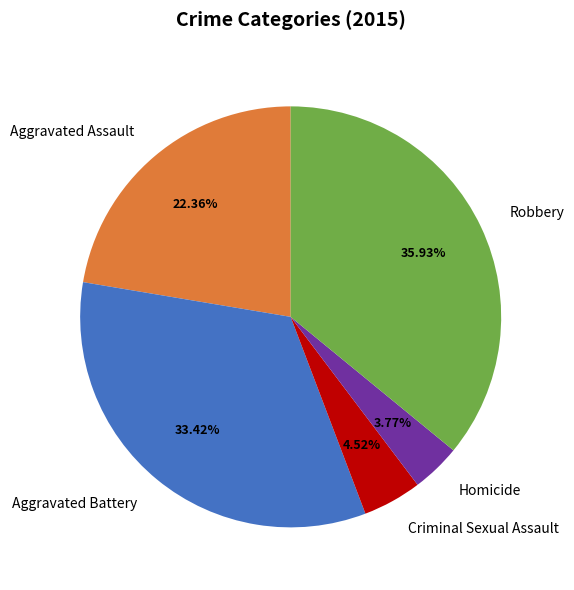

Does Homicide represent more than half of the total?

No